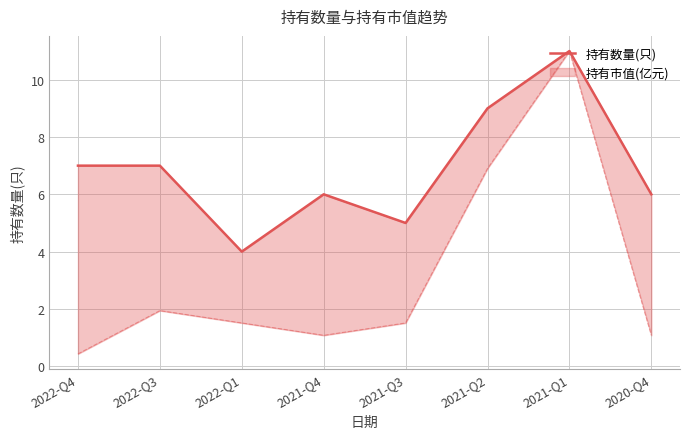

Count the values in the range 6 to 9.

5